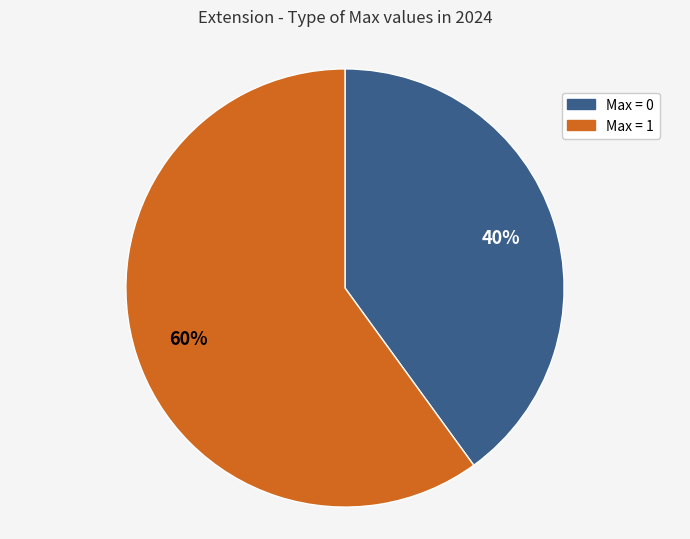

To the nearest percent, what is the combined percentage of Max = 1 and Max = 0?

100%